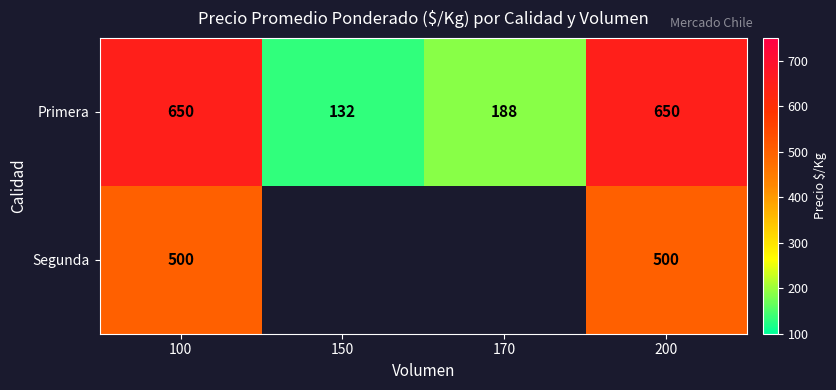

Which series changed the most between 170 and 200?

Primera